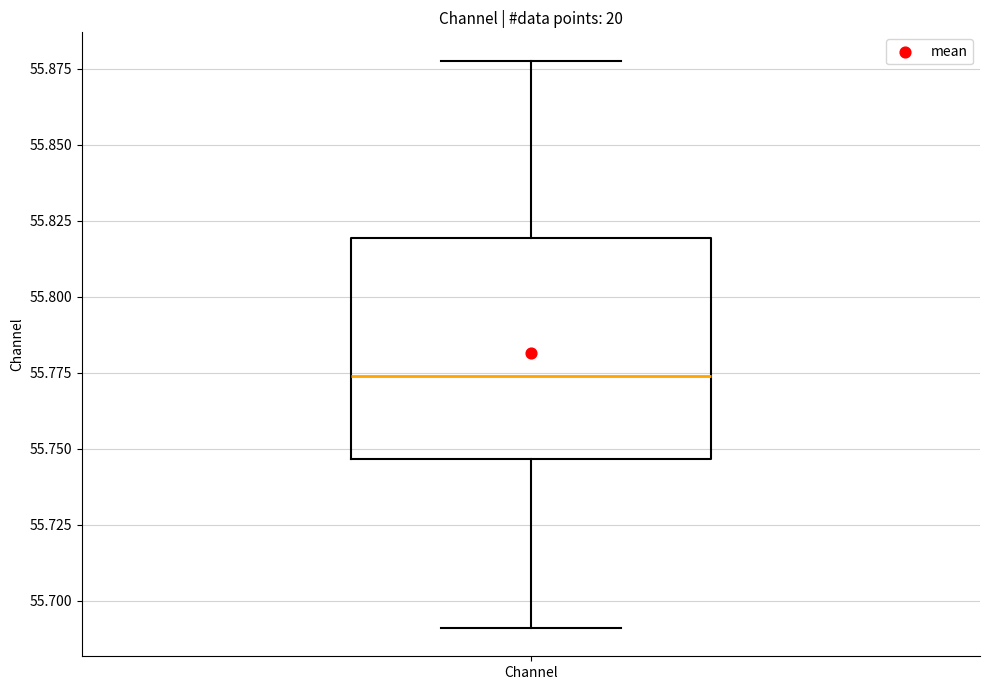

Where is the lower edge of the box for Channel on the y-axis? The values are not printed on the chart, so give them approximately, as read against the axis.

55.745